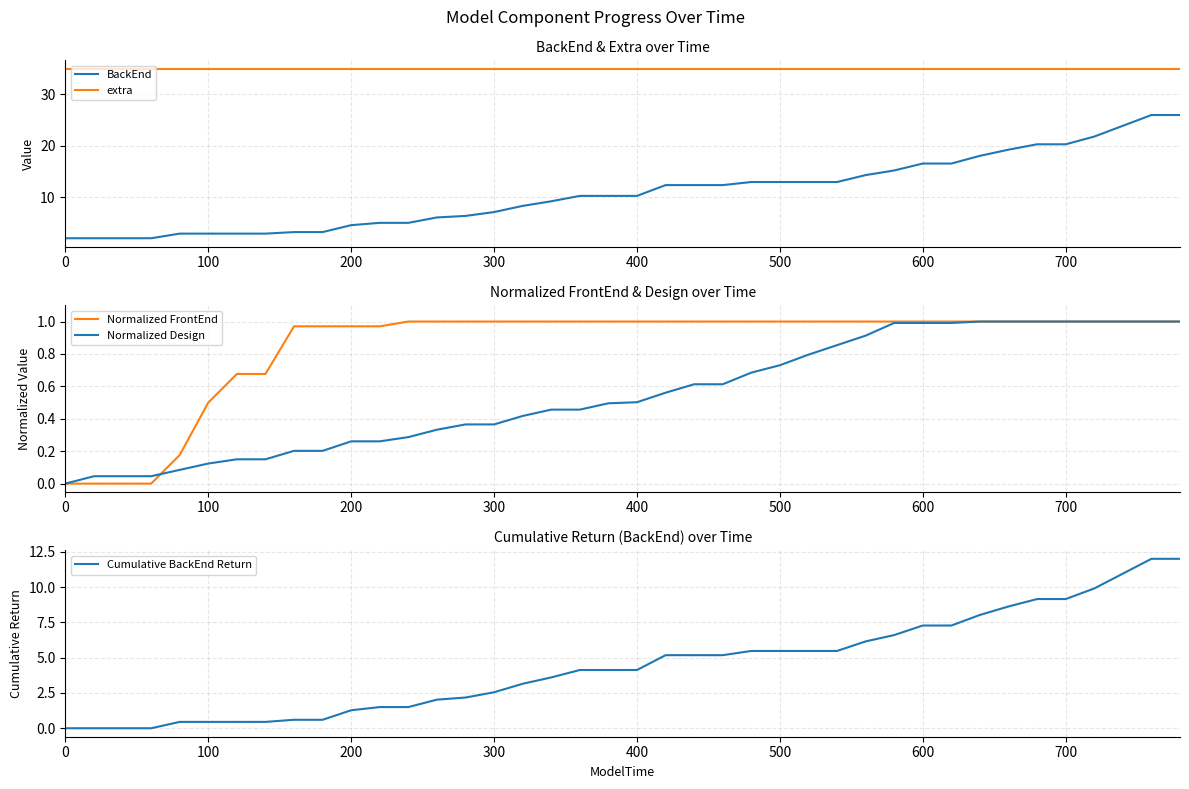

How many series are shown in this chart?

5